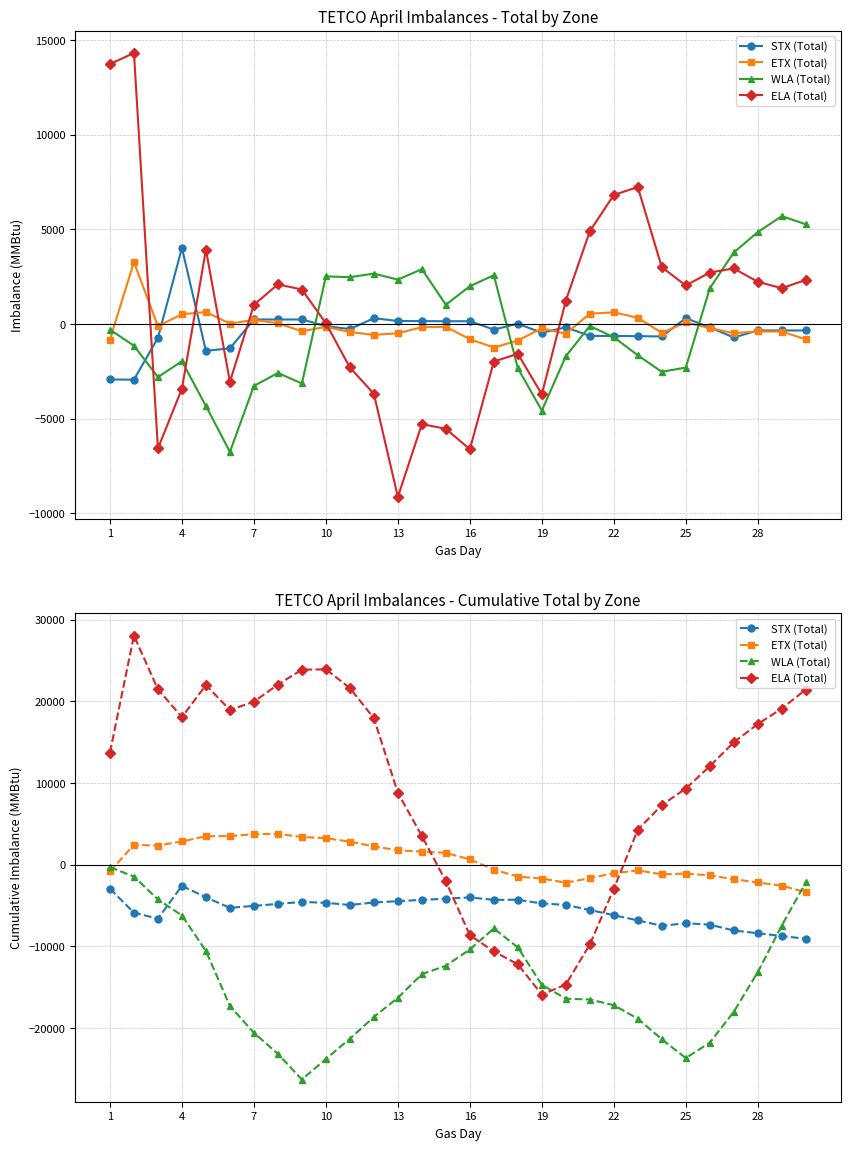

How many times do WLA (Total) and STX (Total) cross each other?

2